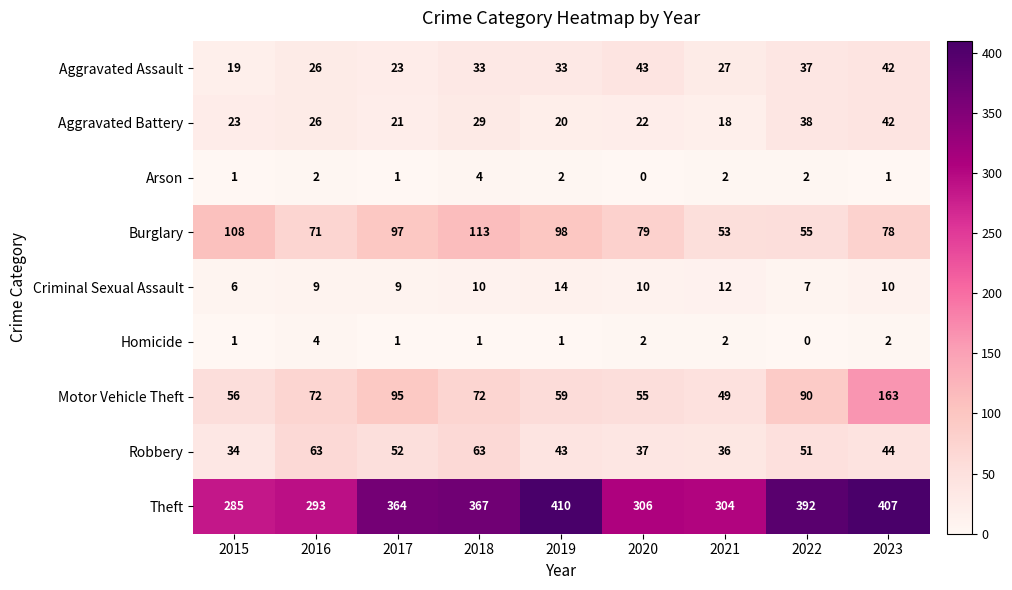

Count the number of data series in this chart.

9